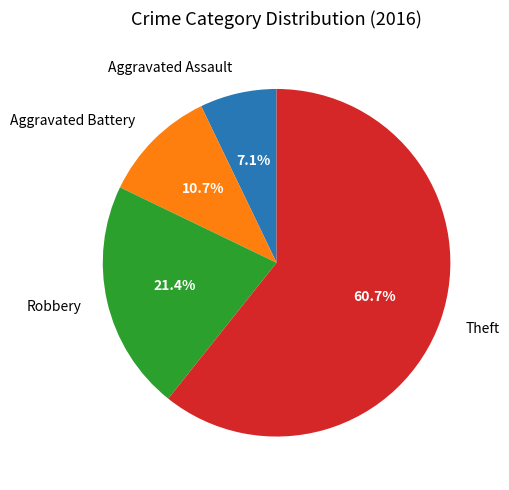

Do Aggravated Battery and Aggravated Assault together represent more than half of the pie?

No